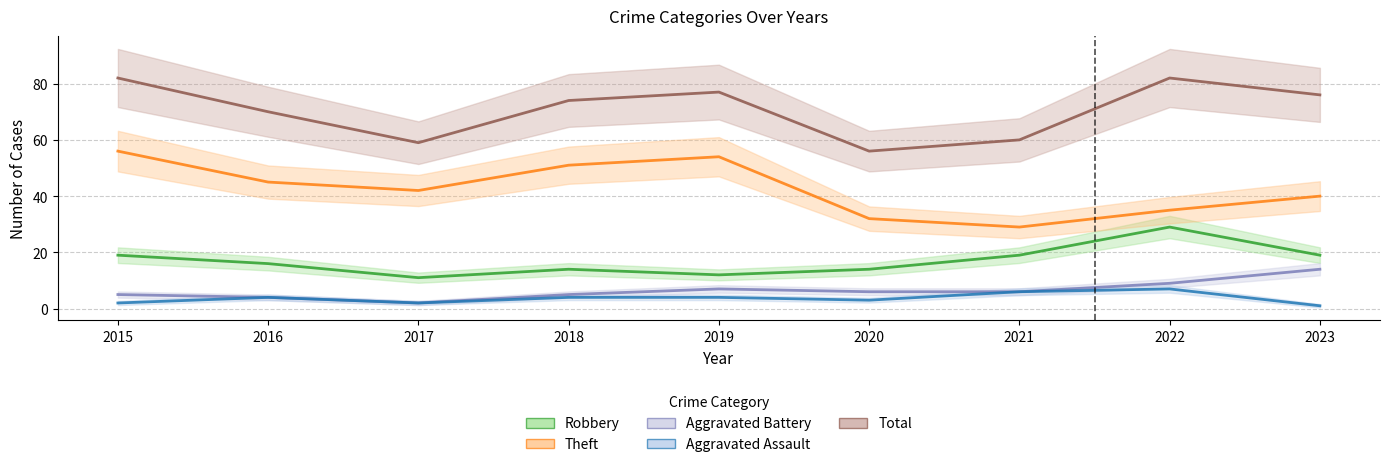

Rank the series by their maximum value, from highest to lowest.

Total, Theft, Robbery, Aggravated Battery, Aggravated Assault